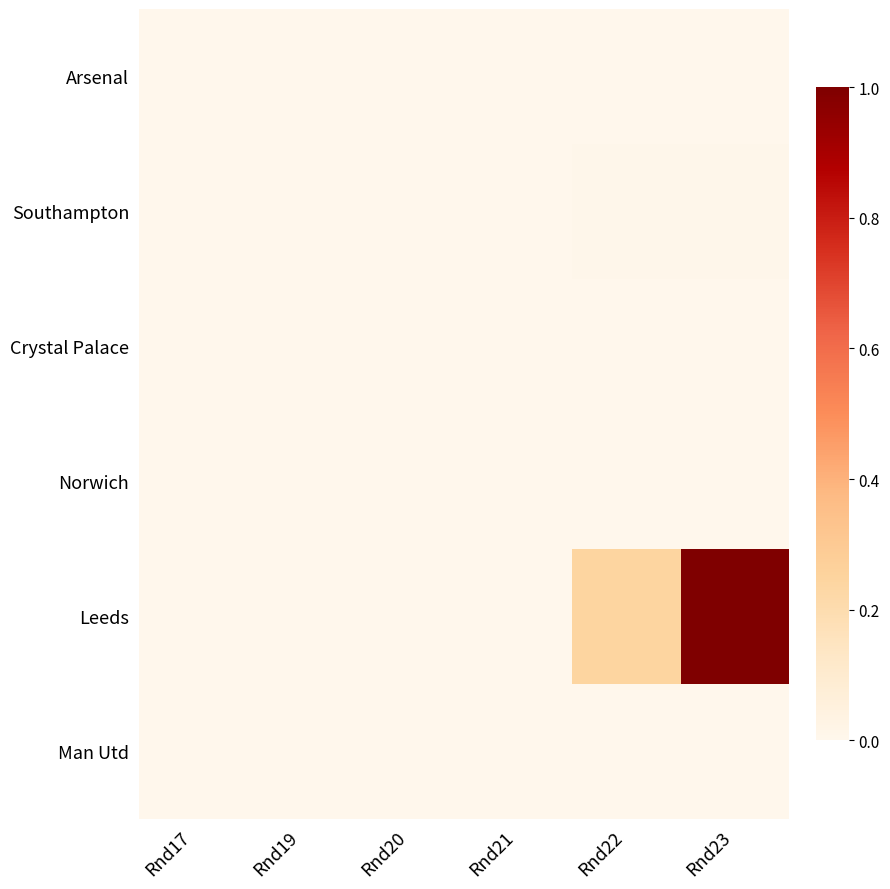

Reading right to left, transcribe all the data shown in this chart.

Arsenal: Rnd23=0.0	Rnd22=0.0	Rnd21=0.0	Rnd20=0.0	Rnd19=0.0	Rnd17=0.0
Southampton: Rnd23=0.0	Rnd22=0.0	Rnd21=0.0	Rnd20=0.0	Rnd19=0.0	Rnd17=0.0
Crystal Palace: Rnd23=0.0	Rnd22=0.0	Rnd21=0.0	Rnd20=0.0	Rnd19=0.0	Rnd17=0.0
Norwich: Rnd23=0.0	Rnd22=0.0	Rnd21=0.0	Rnd20=0.0	Rnd19=0.0	Rnd17=0.0
Leeds: Rnd23=1.0	Rnd22=0.2	Rnd21=0.0	Rnd20=0.0	Rnd19=0.0	Rnd17=0.0
Man Utd: Rnd23=0.0	Rnd22=0.0	Rnd21=0.0	Rnd20=0.0	Rnd19=0.0	Rnd17=0.0